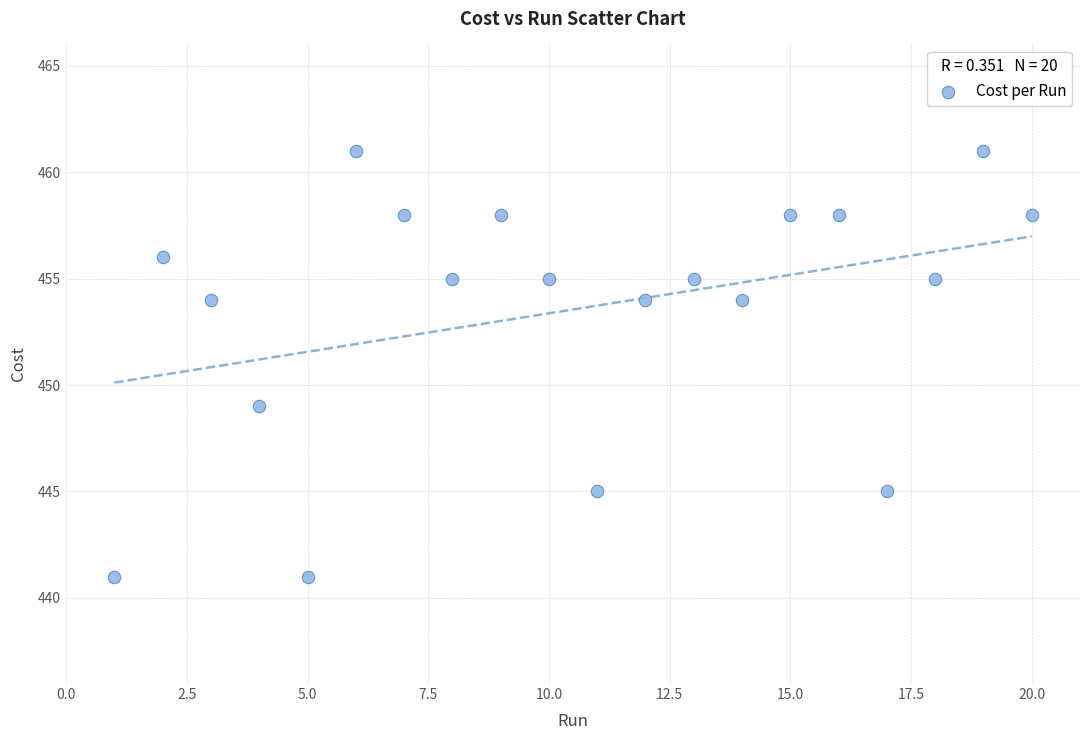

What is the range of Y values (max minus min)?

20.0